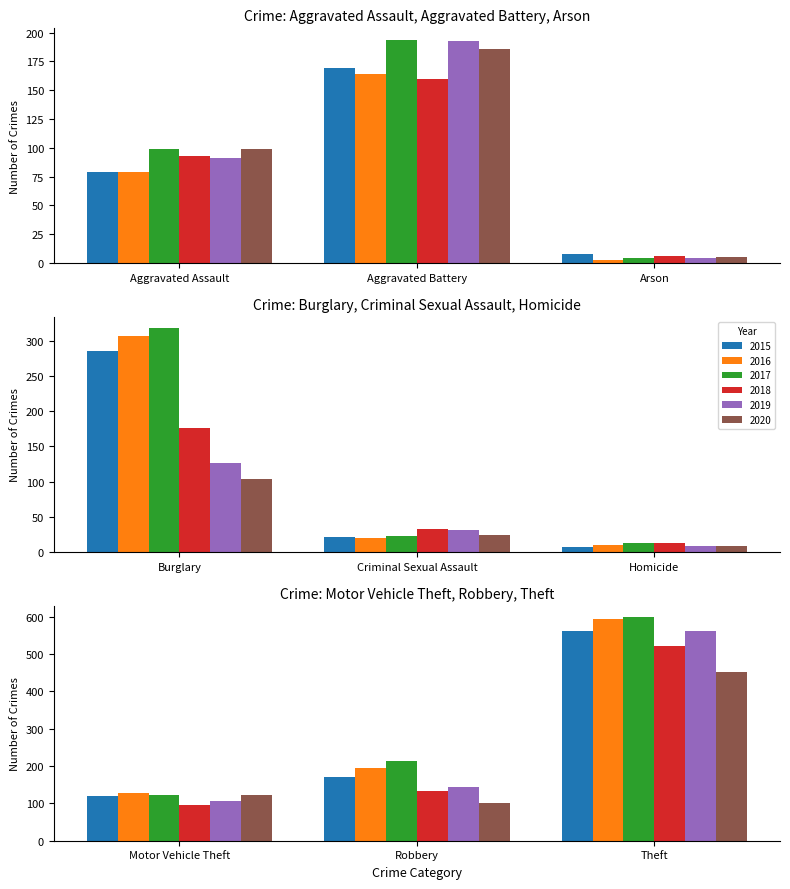

What is the spread (max minus min) of values at Aggravated Battery?

34